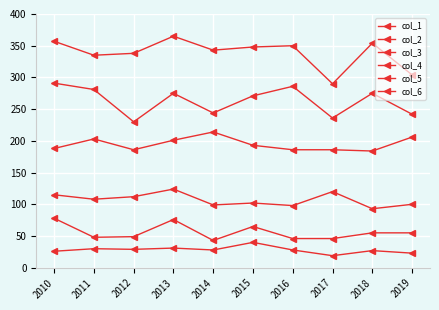

List the series in order of their peak value, lowest first.

col_6, col_5, col_4, col_3, col_1, col_2